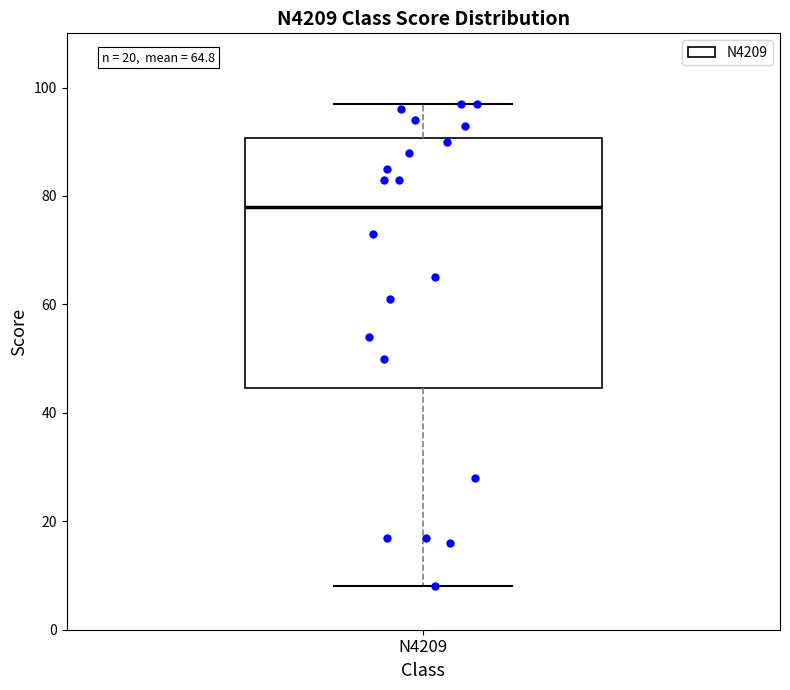

Where does the upper whisker of the box for N4209 end on the y-axis? The values are not printed on the chart, so give them approximately, as read against the axis.

98